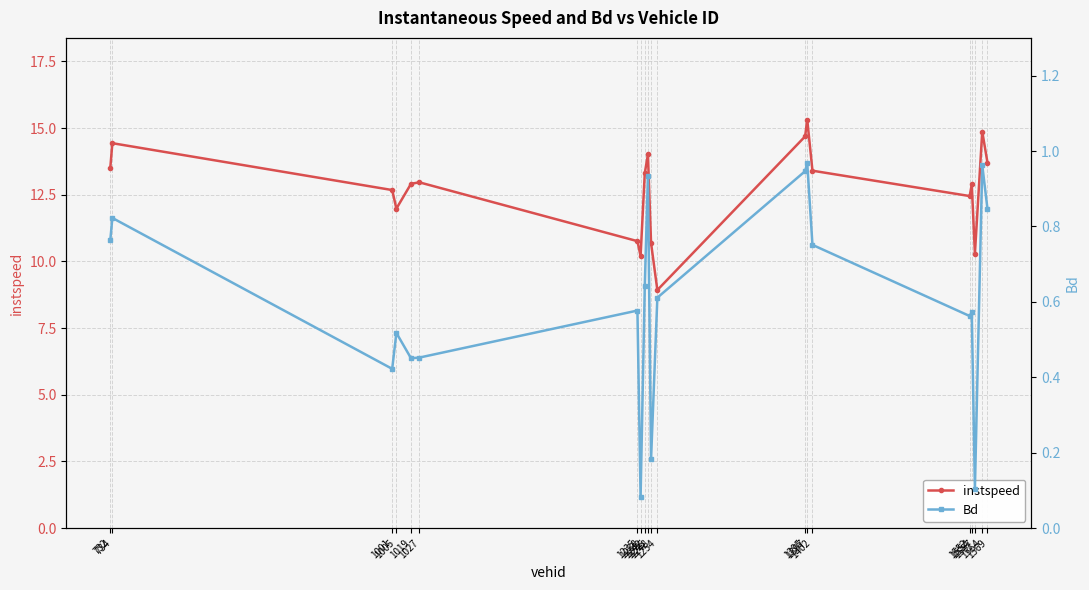

What is the greatest value displayed?

15.3